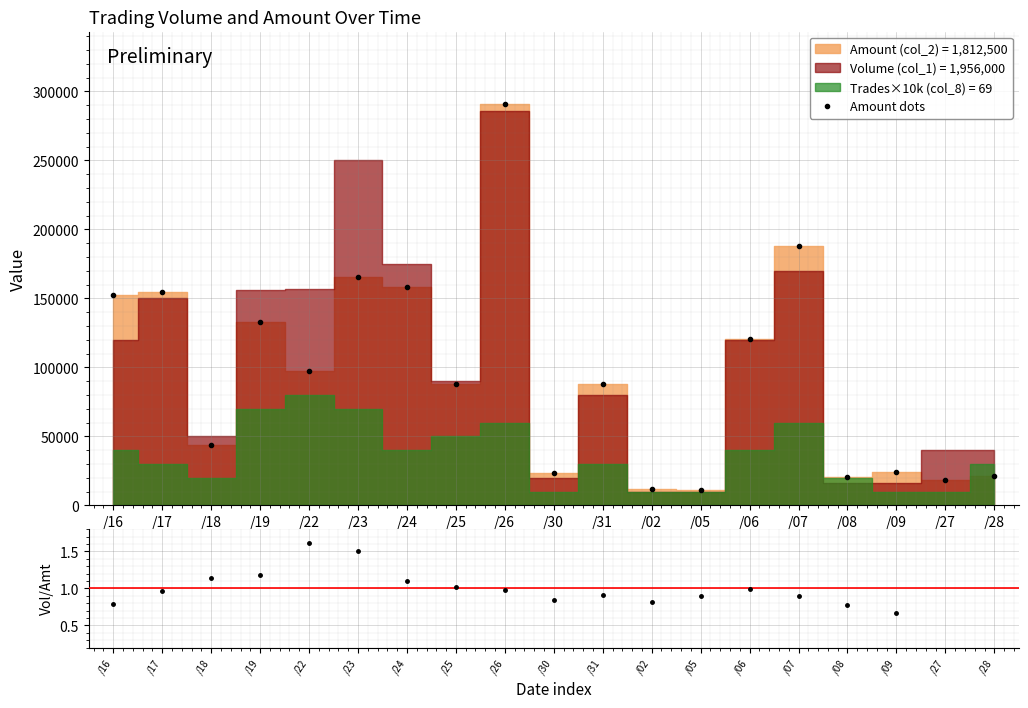

True or false: Amount dots has a value of 24160.0 at /09.

True